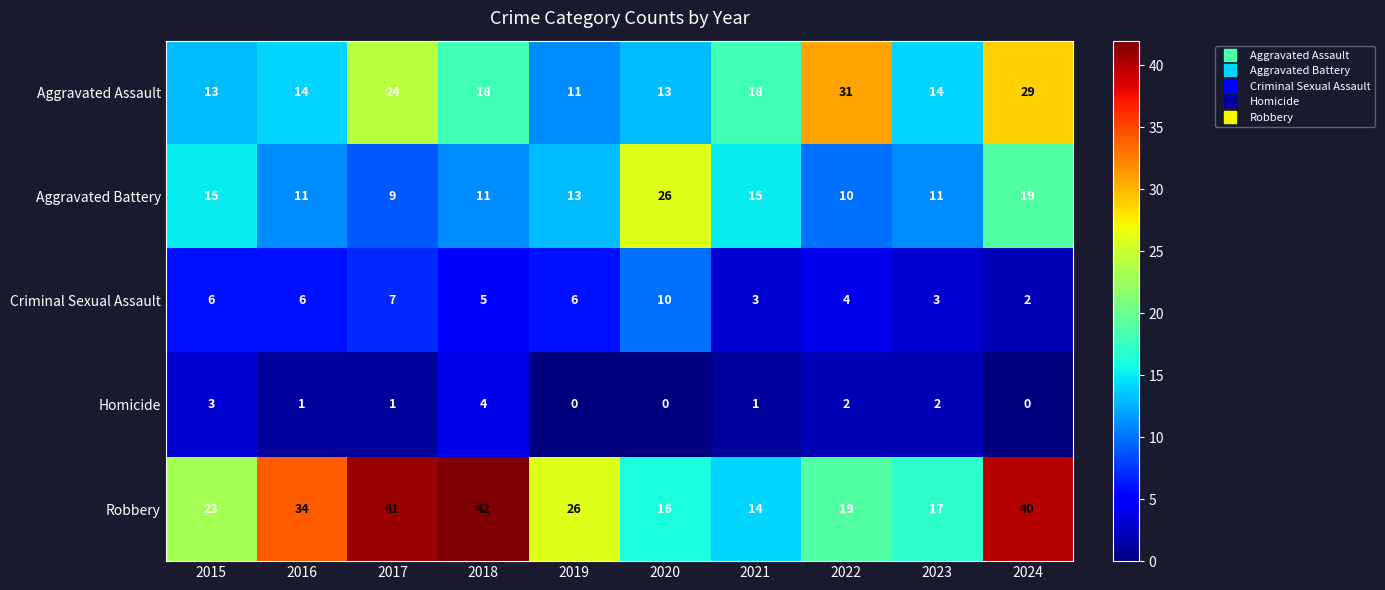

The Aggravated Assault series shows 29 at 2024. True or false?

True